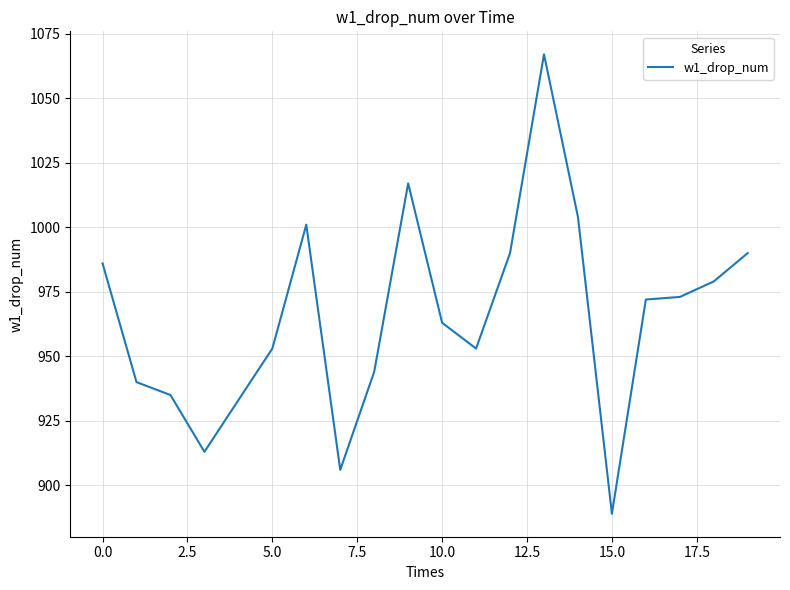

What is the minimum value shown in the chart?

889